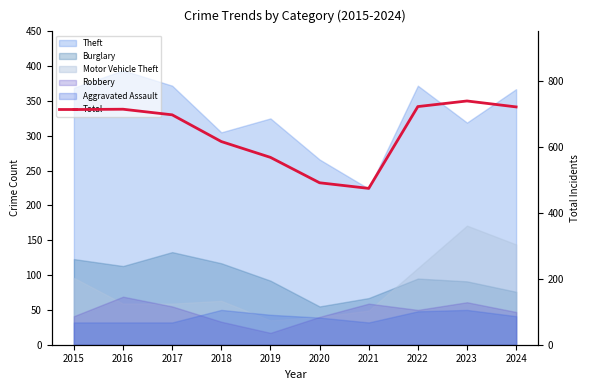

Reading left to right, list all the values displayed in this chart.

2015=713	2016=714	2017=697	2018=616	2019=568	2020=491	2021=474	2022=722	2023=739	2024=721